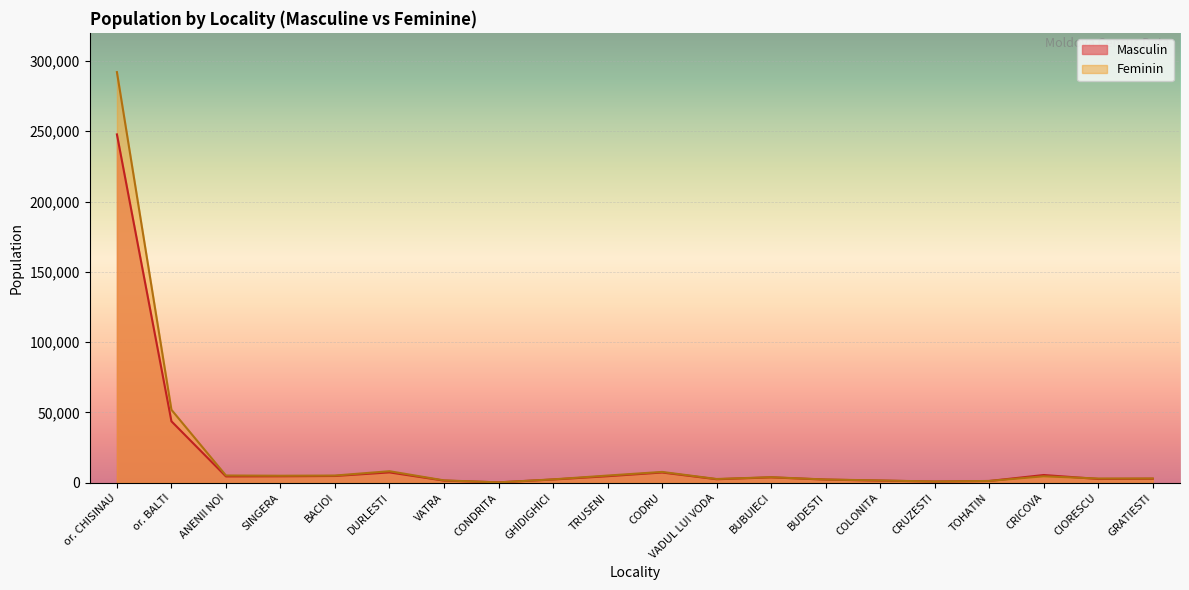

The value of Feminin at ANENII NOI is 2991. True or false?

False